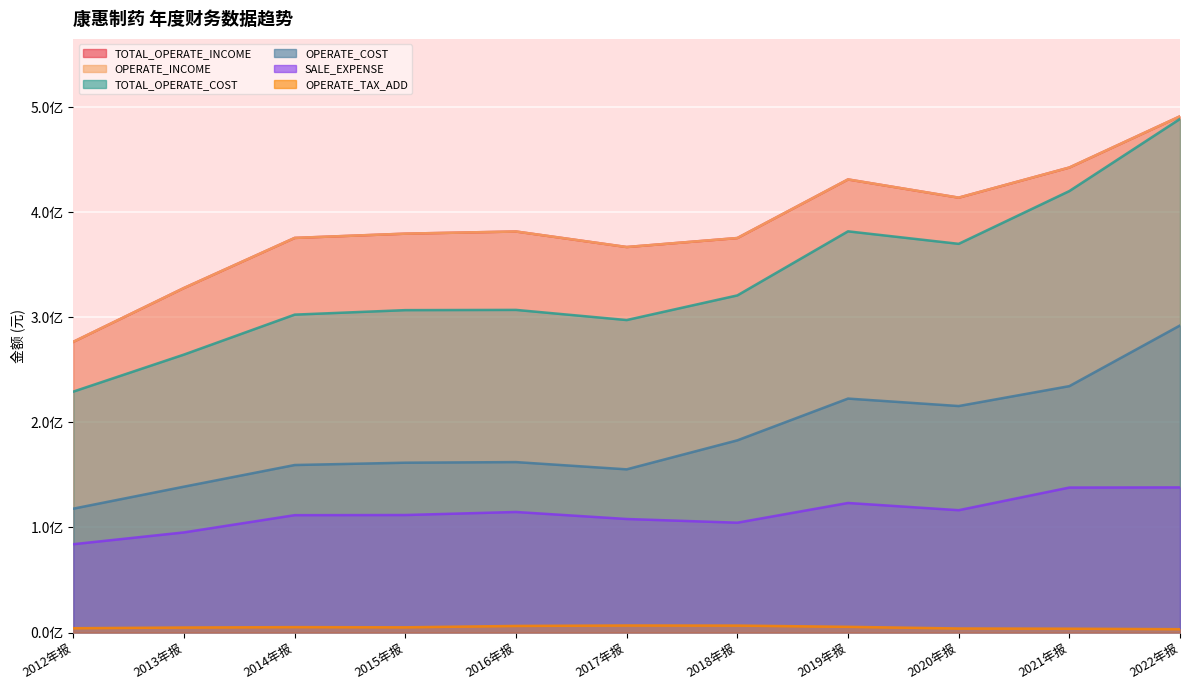

At how many categories does at least one series exceed 423057944?

3